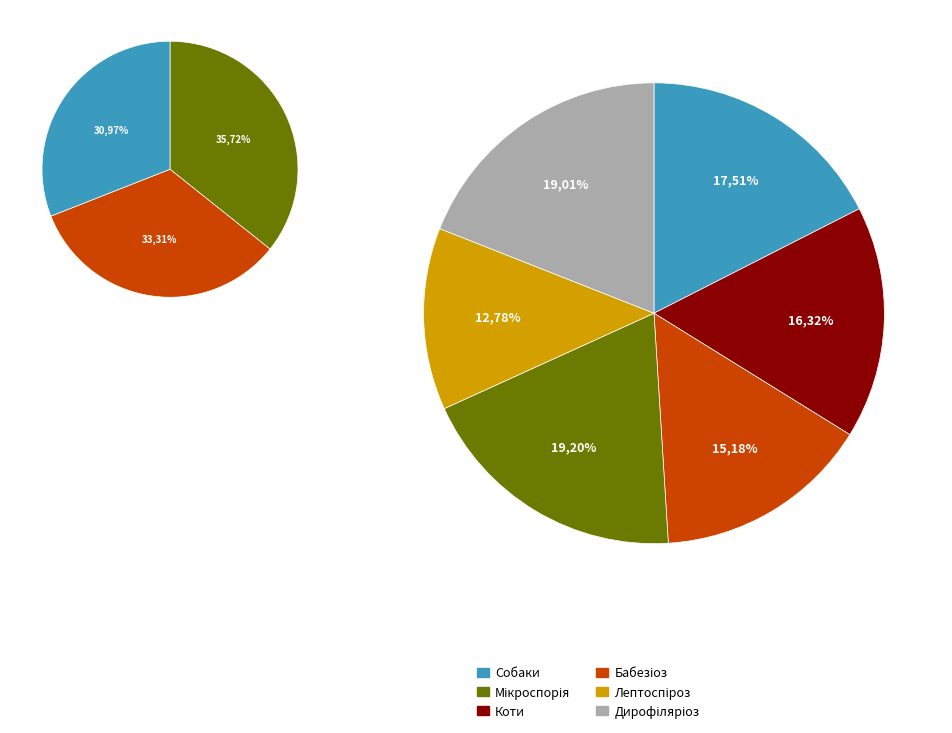

To the nearest percent, what is the difference between the largest and smallest slice percentages?

6%